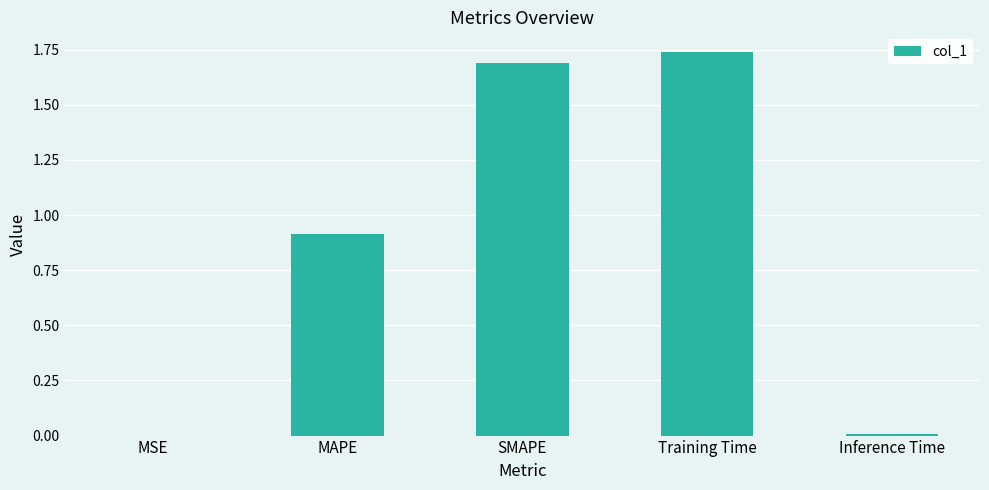

What is the change in value from MAPE to Training Time?

+0.8